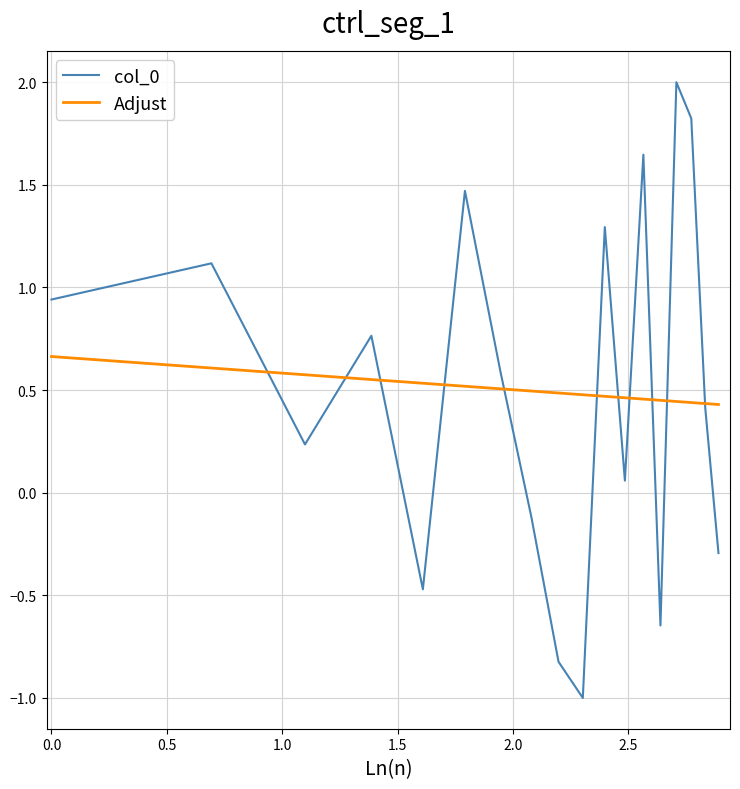

Which series has the widest spread of values?

col_0